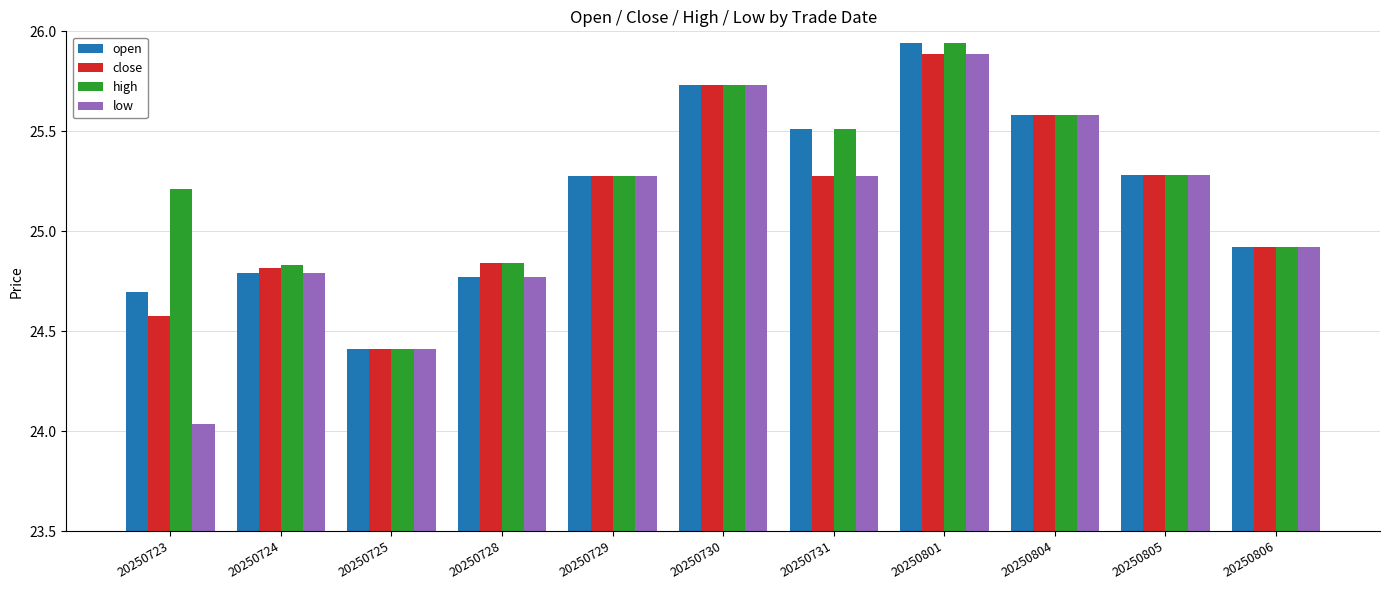

What are all the series names shown in the legend?

open, close, high, low